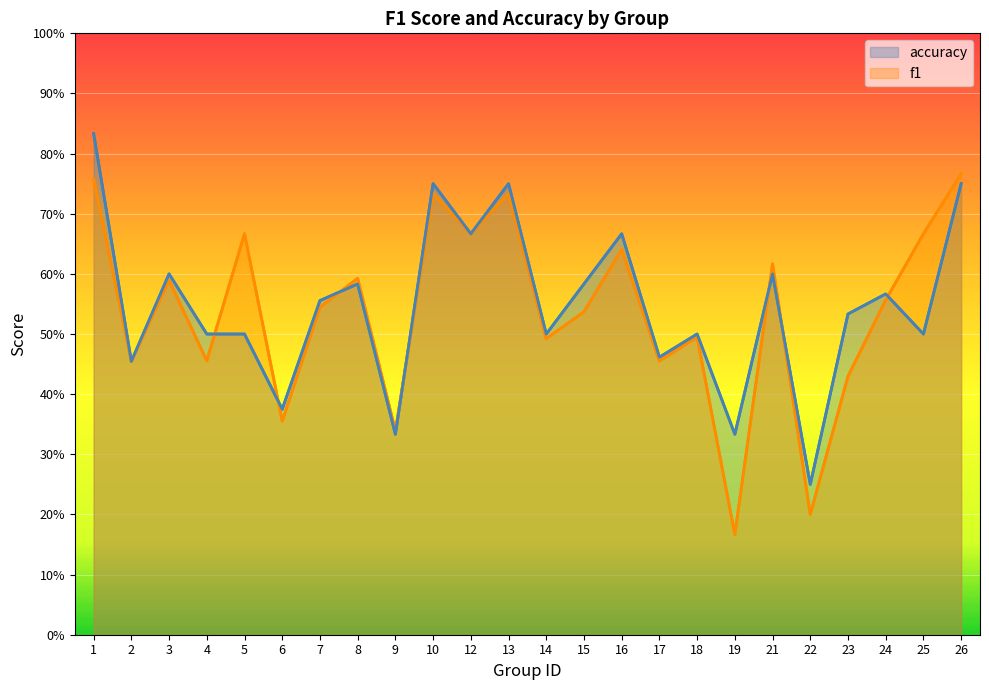

What value does the f1 series have at 24?

0.6